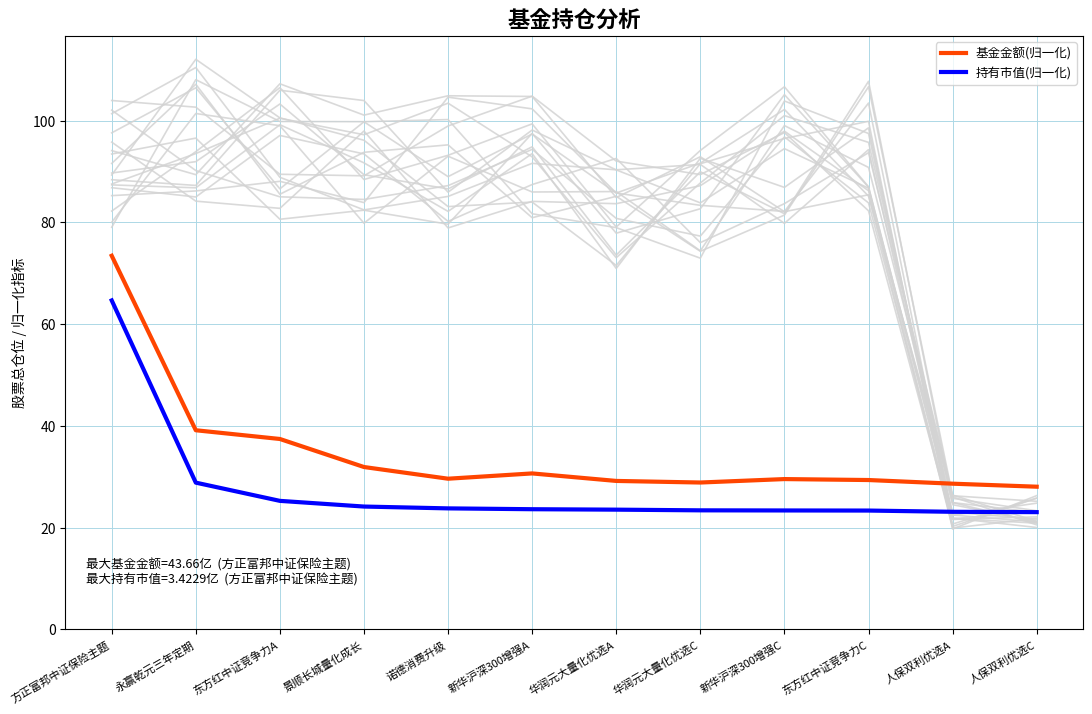

Is this an area chart (filled region under the line)?

No